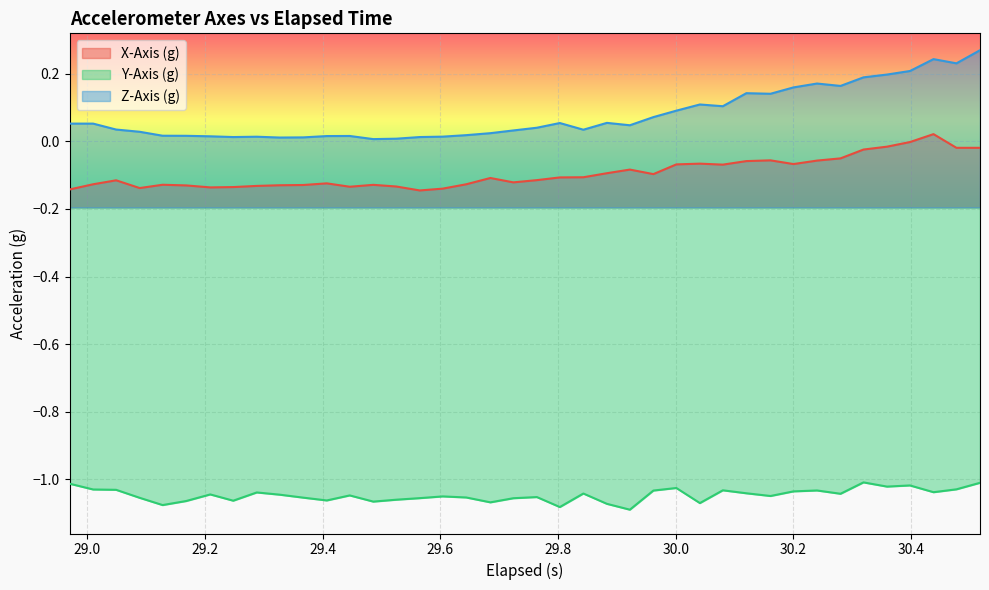

What is the highest value of the Y-Axis (g) series?

-1.0